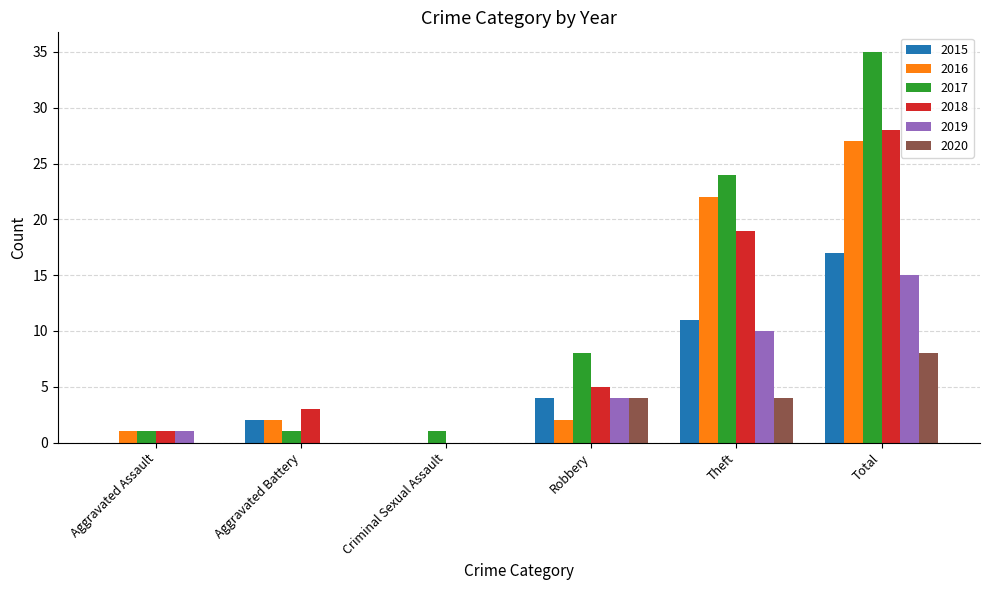

Where is 2017 nearest to the value 18?

Theft